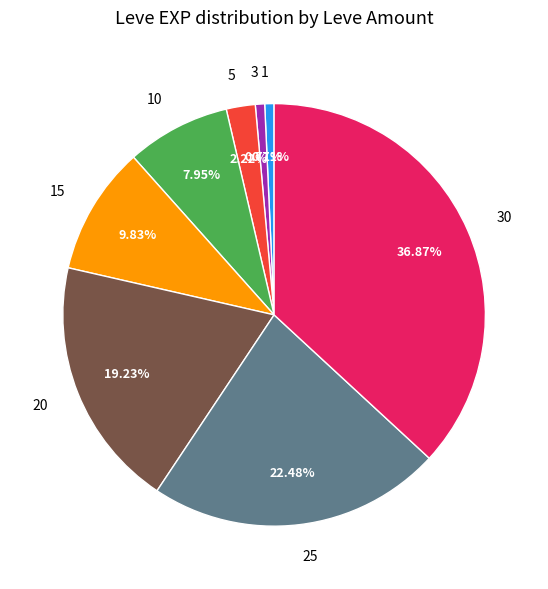

To the nearest percent, what percentage of the pie is 1?

1%